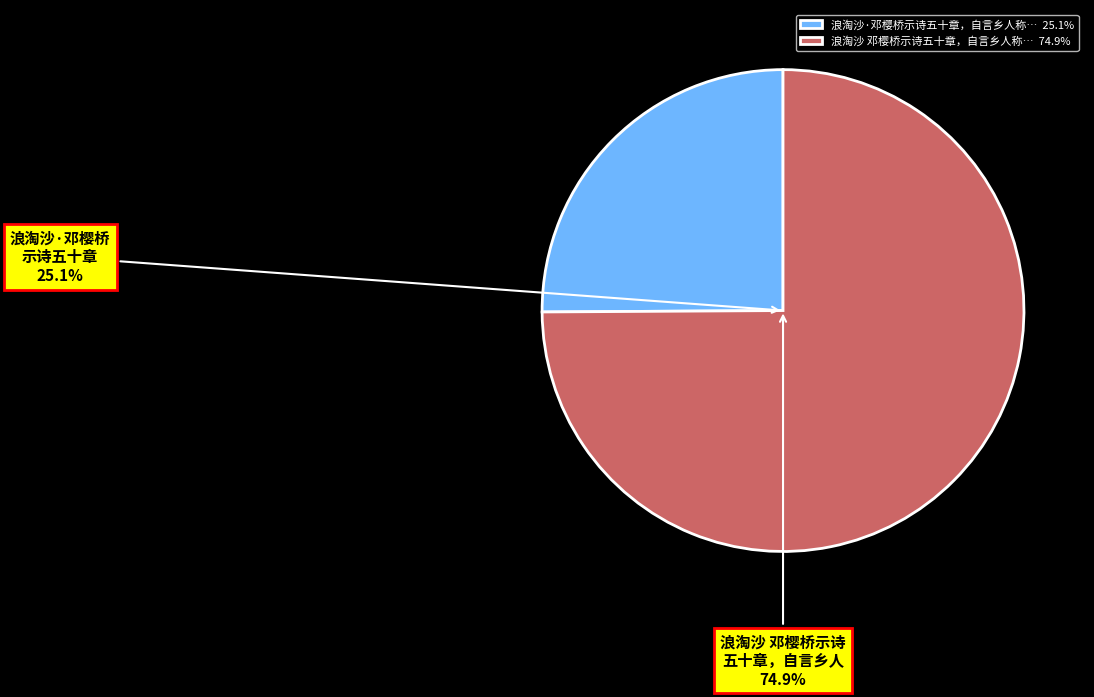

Combined, what portion of the pie is 浪淘沙 邓樱桥示诗五十章，自言乡人称之为霸邓。又善医，因戏赠 and 浪淘沙·邓樱桥示诗五十章，自言乡人称之为霸邓?

100.0%